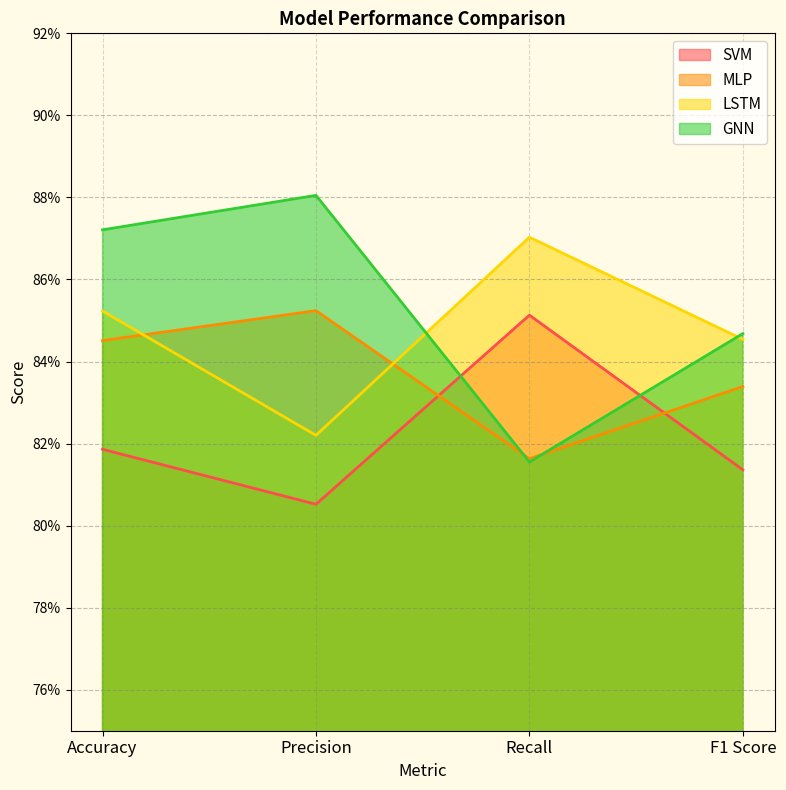

Count the number of categories in the chart.

4